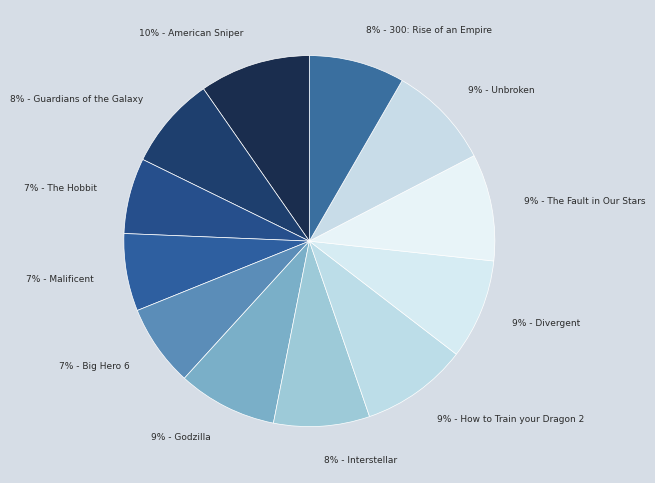

Which category has the smallest portion of the pie?

The Hobbit